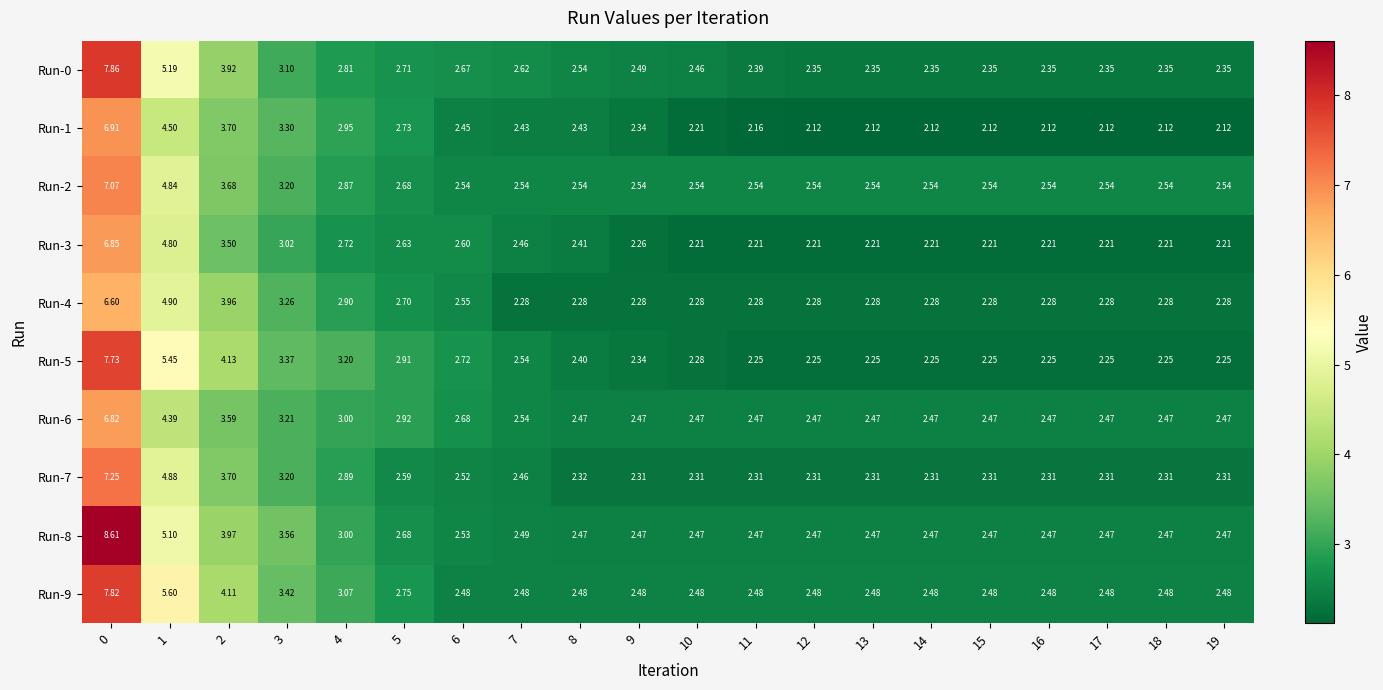

What is the total value across all series at 8?

24.3